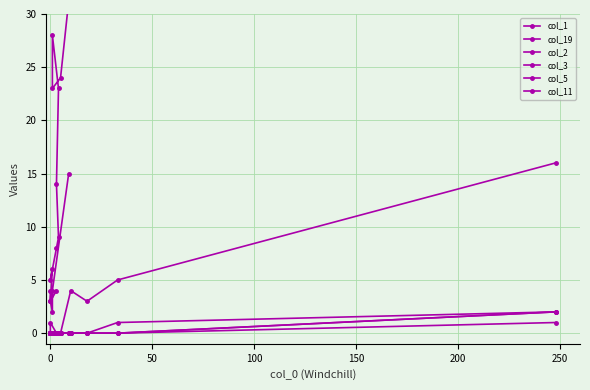

Is it true that col_3 equals 1 at 250?

False